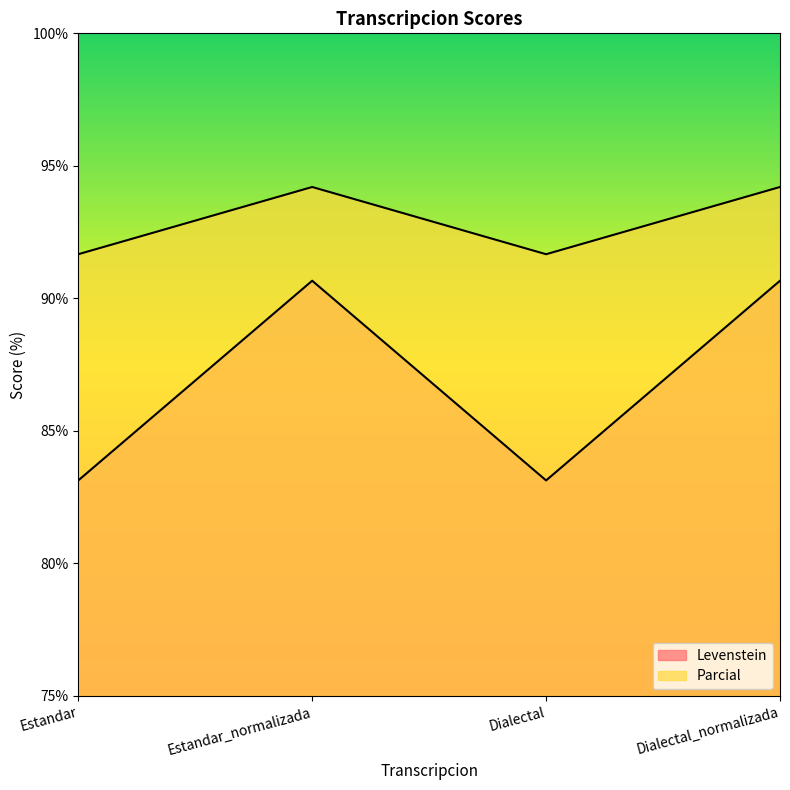

What is the maximum value for Parcial?

94.2